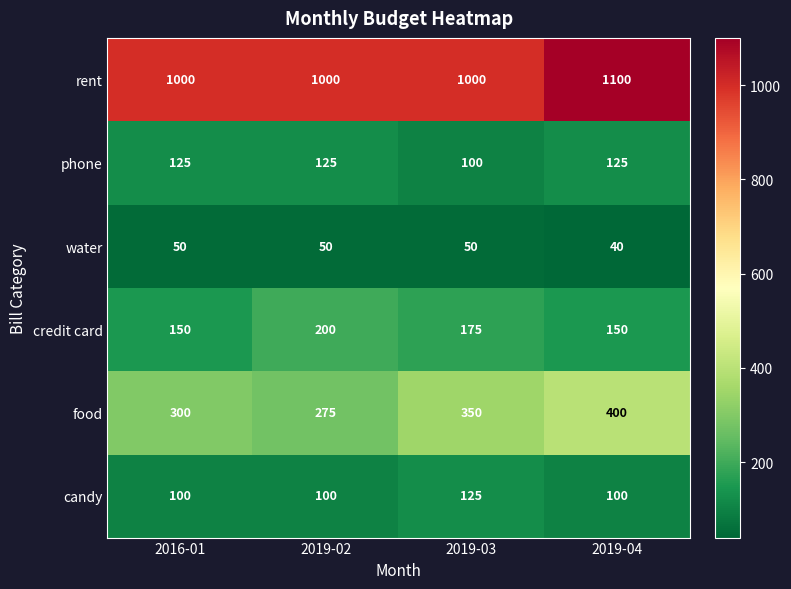

Is it true that rent equals 1000 at 2016-01?

True